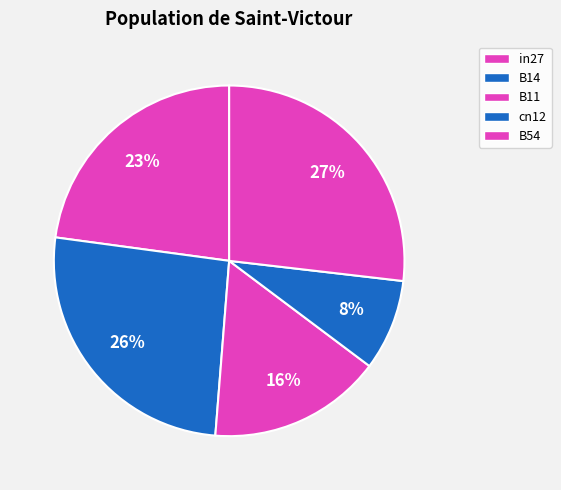

To the nearest percent, what is the difference between the B14 and in27 slice percentages?

3%